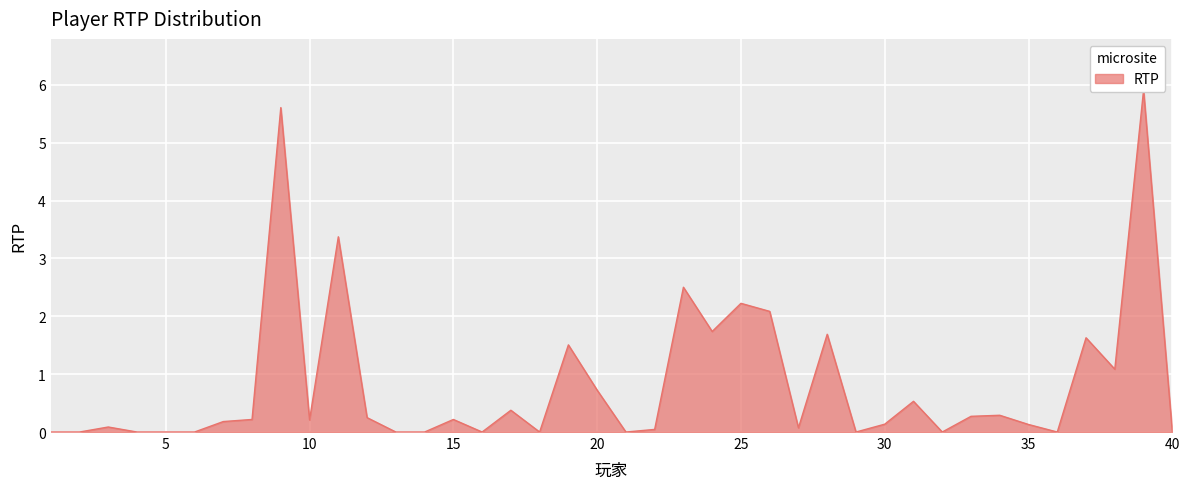

The chart shows a value of 1.6 at 37. True or false?

True